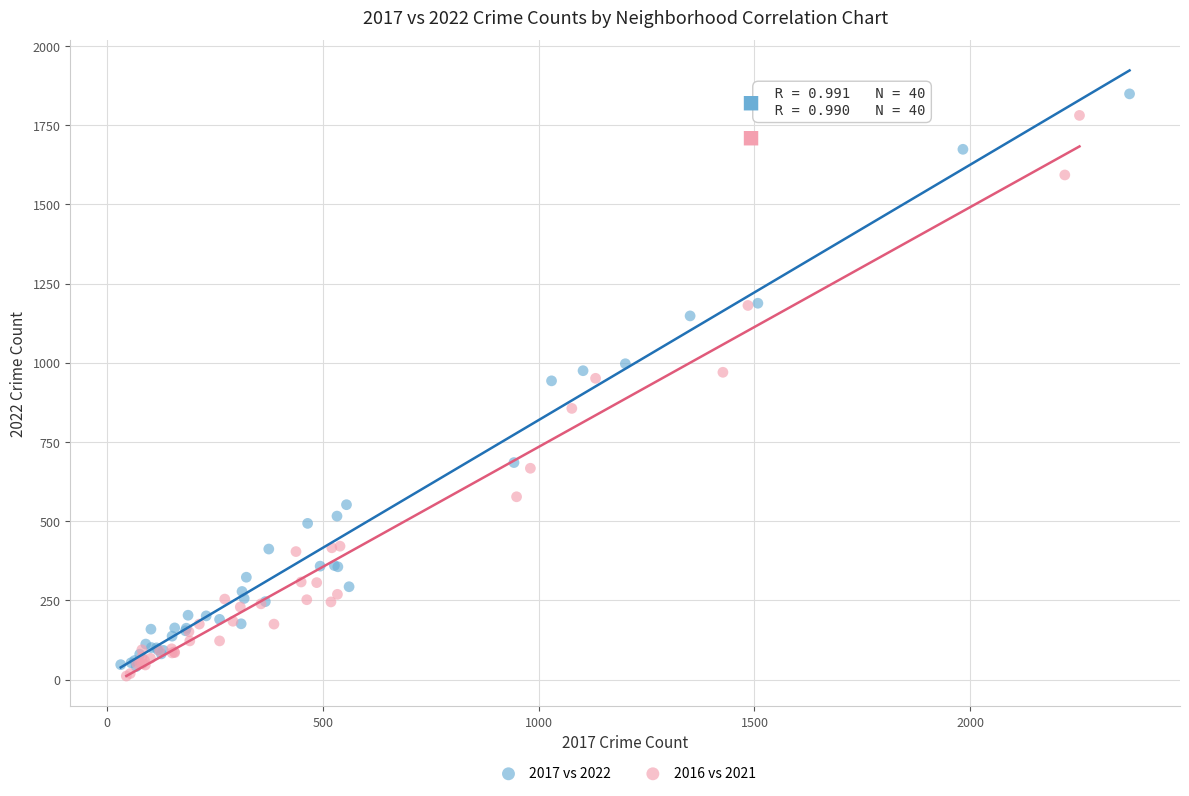

Which series has the widest spread of Y values?

2017 vs 2022